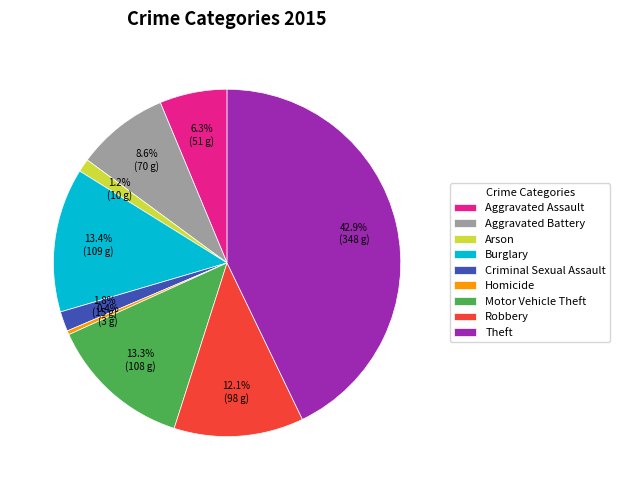

Do Homicide and Aggravated Battery together represent more than half of the pie?

No